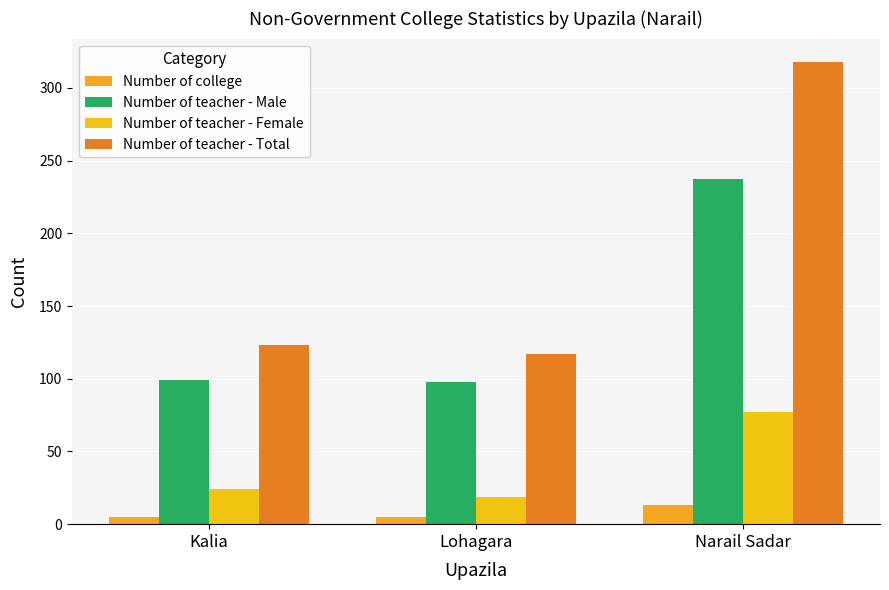

Is it true that Number of teacher - Total equals 123 at Kalia?

True